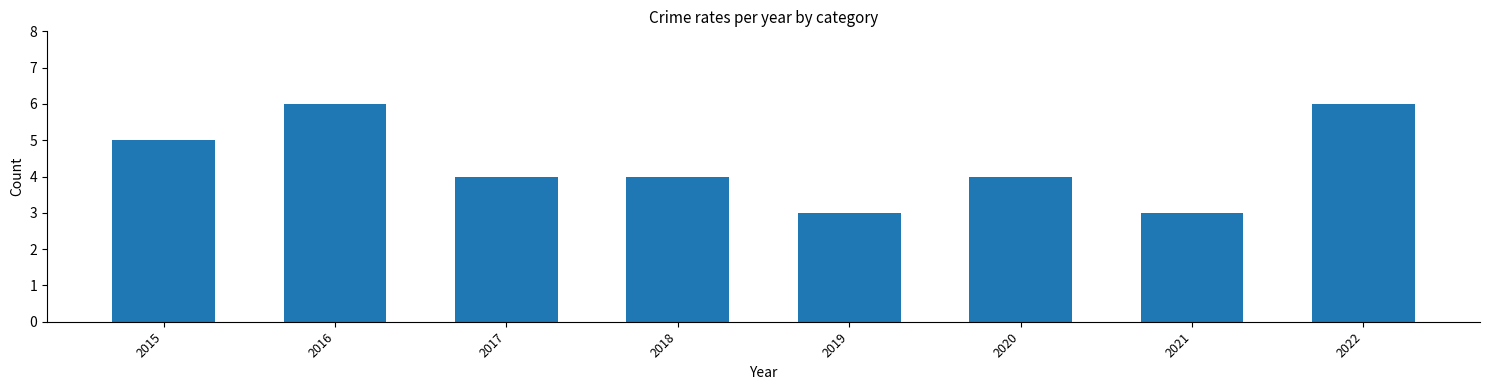

How many series are shown in this chart?

3